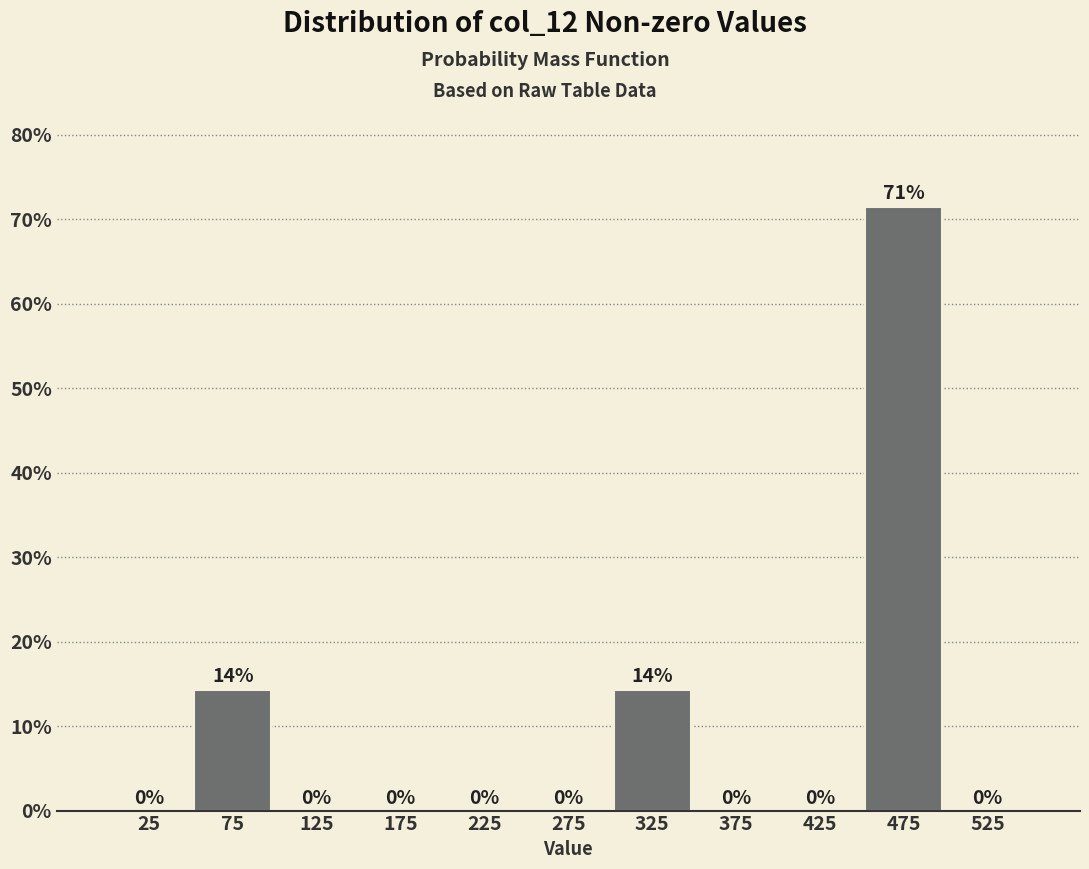

Which range on the x-axis has the tallest bar?

450 to 500